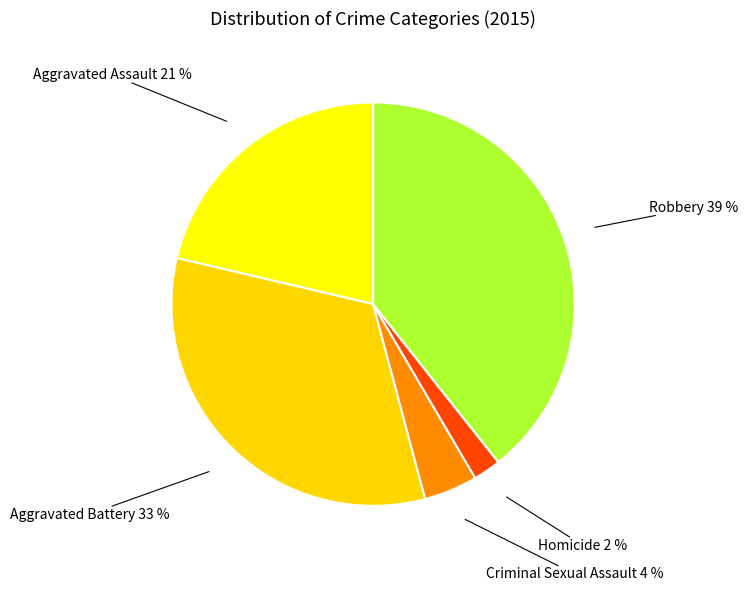

What percentage is the Criminal Sexual Assault slice, to the nearest percent?

4%